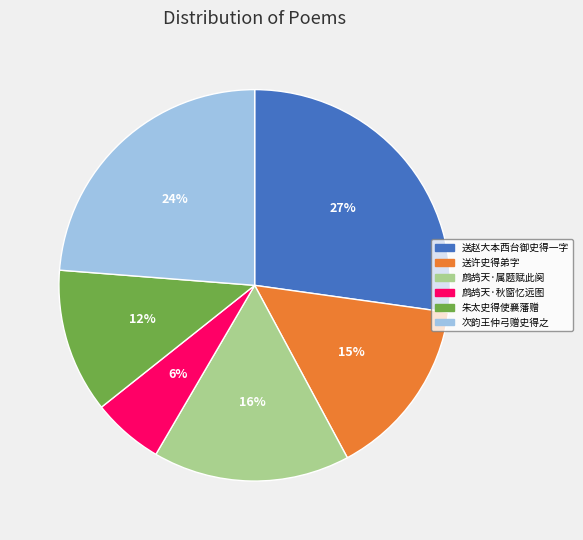

True or false: 朱太史得使襄藩赠 accounts for 26% of the total.

False